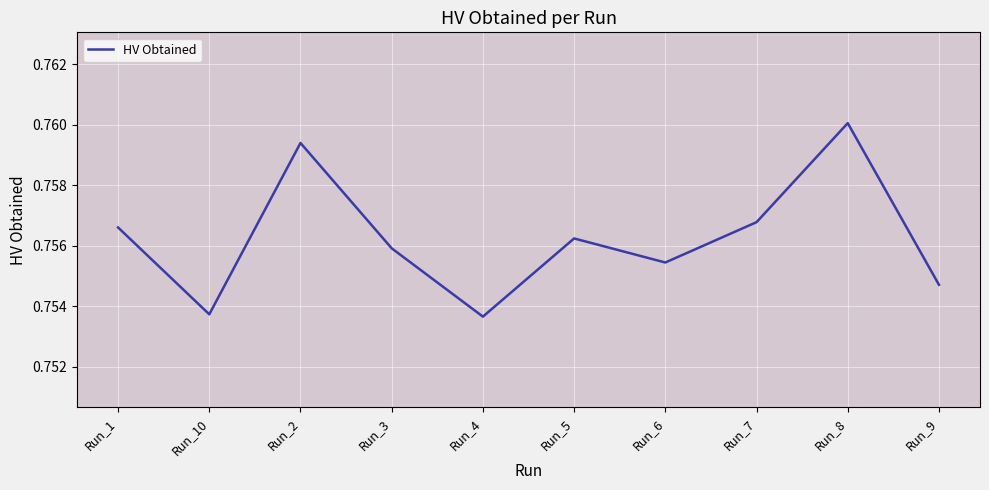

How many series are shown in this chart?

1